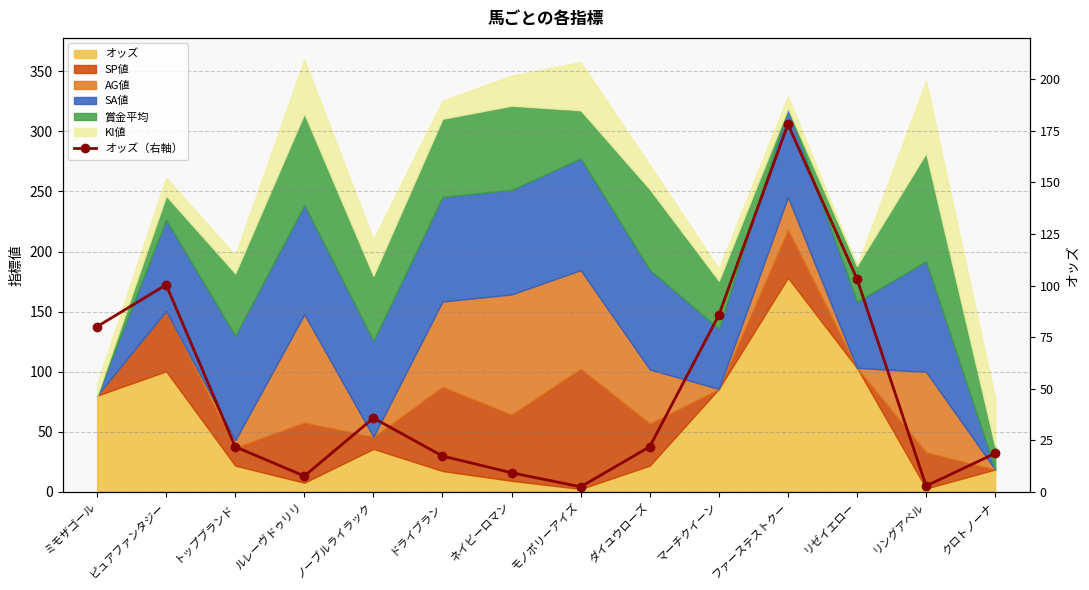

How many lines are shown in the chart?

1